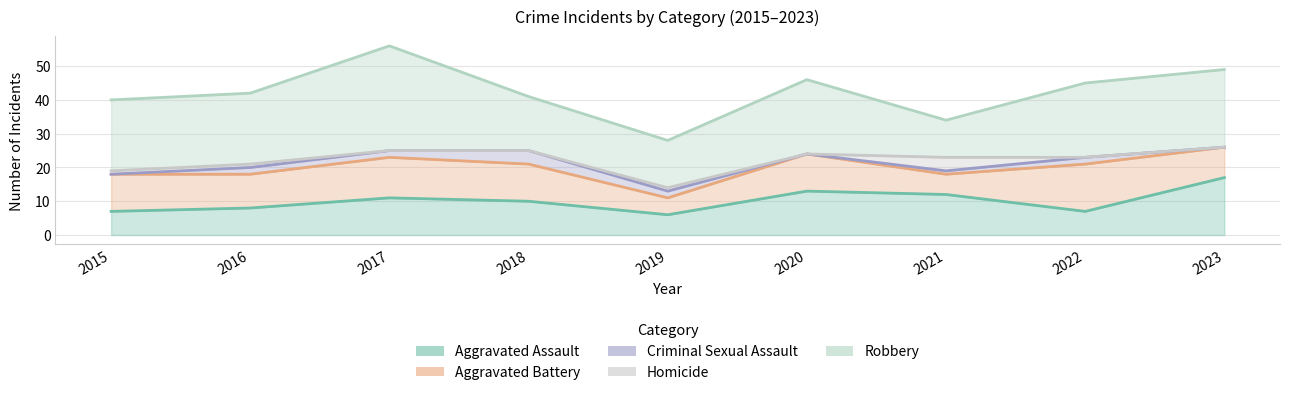

What is the greatest value displayed?

56